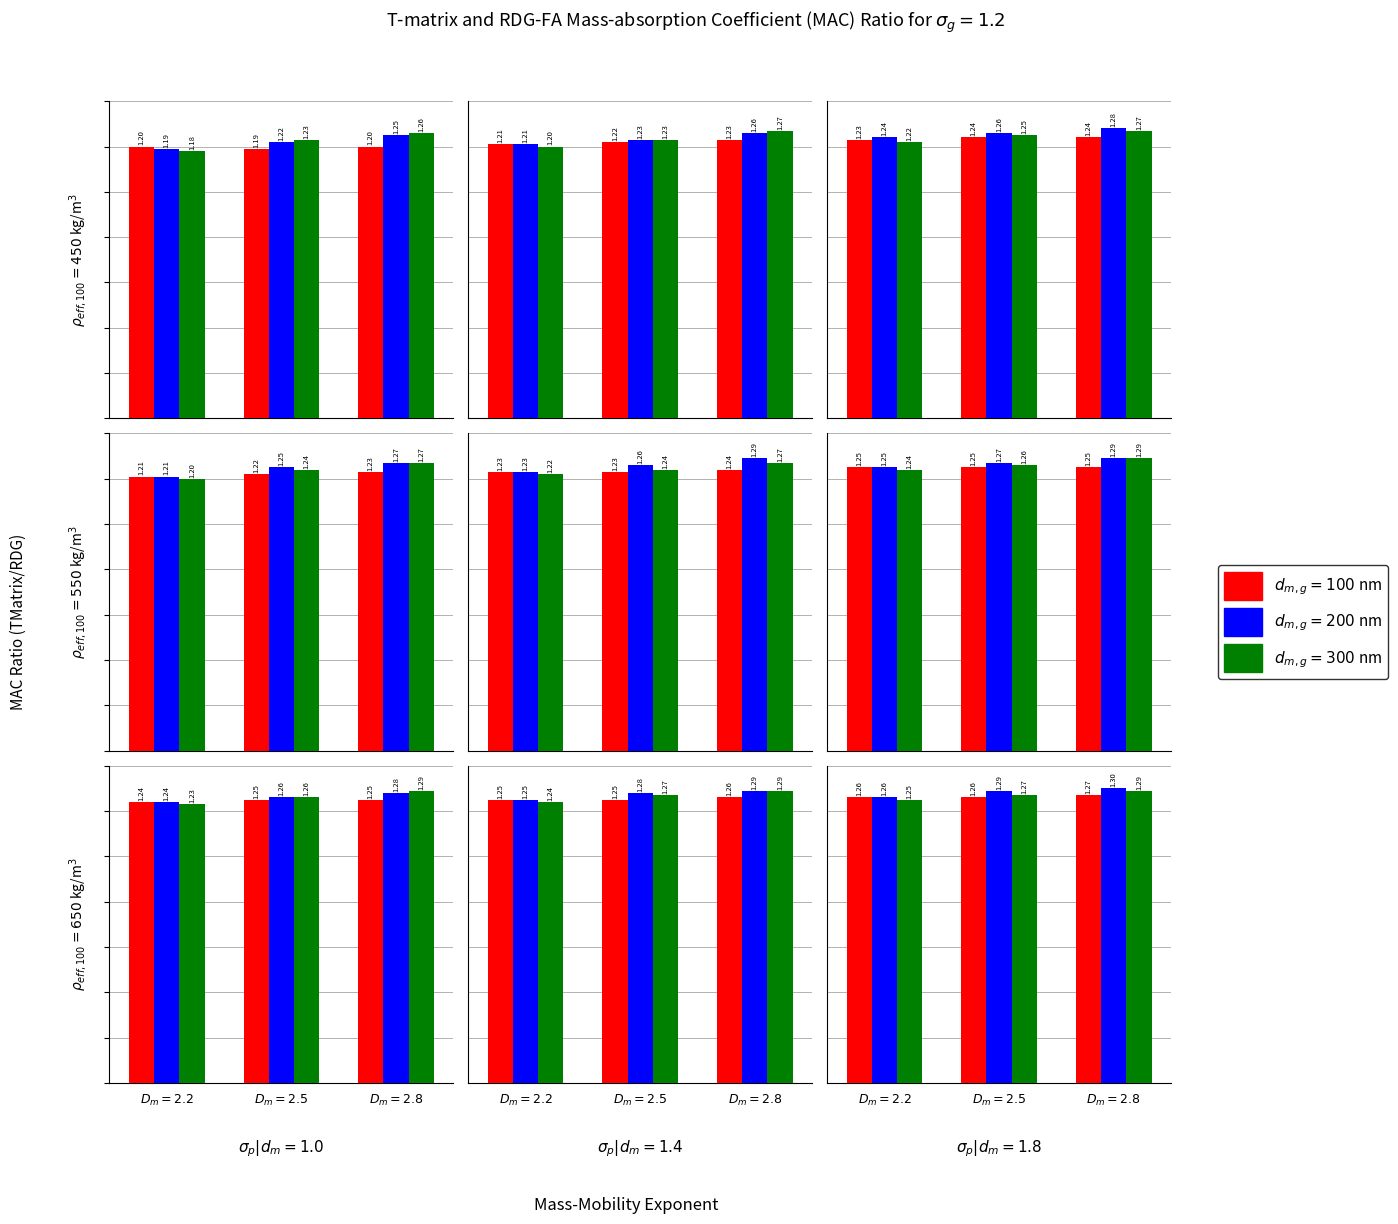

Reading right to left, transcribe all the data shown in this chart.

d_m,g = 100 nm: 26=1.3	25=1.3	24=1.3	23=1.3	22=1.2	21=1.2	20=1.2	19=1.2	18=1.2	17=1.2	16=1.2	15=1.2	14=1.2	13=1.2	12=1.2	11=1.2	10=1.2	9=1.2	8=1.2	7=1.2	6=1.2	5=1.2	4=1.2	3=1.2	2=1.2	1=1.2	0=1.2
d_m,g = 200 nm: 26=1.3	25=1.3	24=1.3	23=1.3	22=1.3	21=1.2	20=1.3	19=1.3	18=1.2	17=1.3	16=1.3	15=1.2	14=1.3	13=1.3	12=1.2	11=1.3	10=1.2	9=1.2	8=1.3	7=1.3	6=1.2	5=1.3	4=1.2	3=1.2	2=1.2	1=1.2	0=1.2
d_m,g = 300 nm: 26=1.3	25=1.3	24=1.2	23=1.3	22=1.3	21=1.2	20=1.3	19=1.3	18=1.2	17=1.3	16=1.3	15=1.2	14=1.3	13=1.2	12=1.2	11=1.3	10=1.2	9=1.2	8=1.3	7=1.2	6=1.2	5=1.3	4=1.2	3=1.2	2=1.3	1=1.2	0=1.2